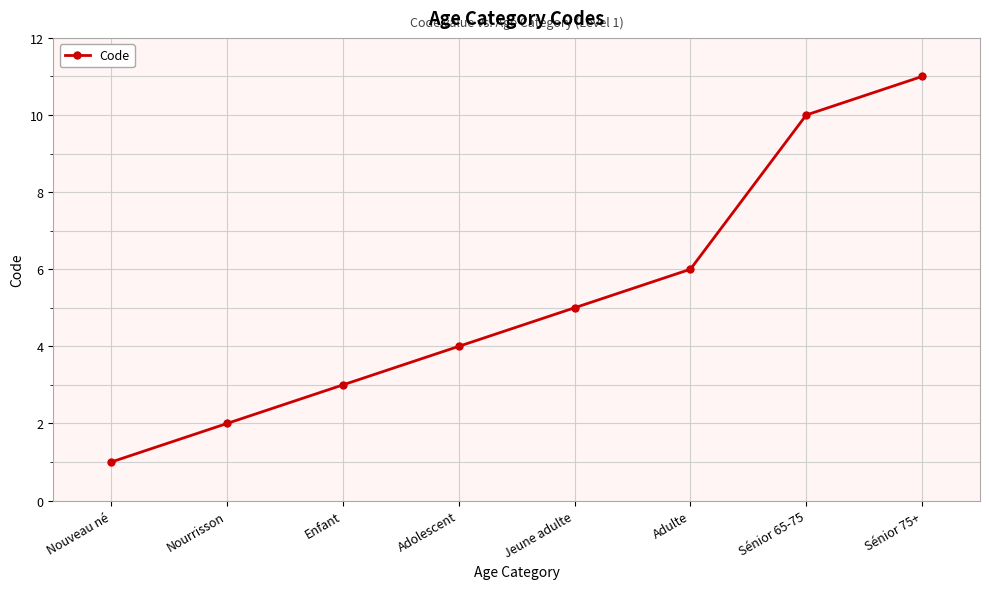

Read the value at Adolescent.

4